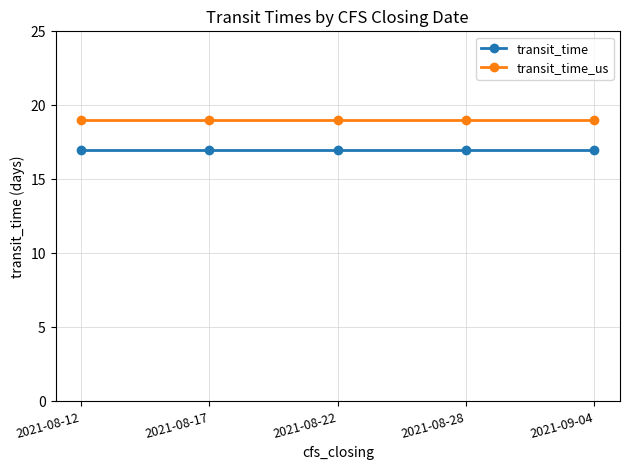

The value of transit_time_us at 2021-08-28 is 19. True or false?

True